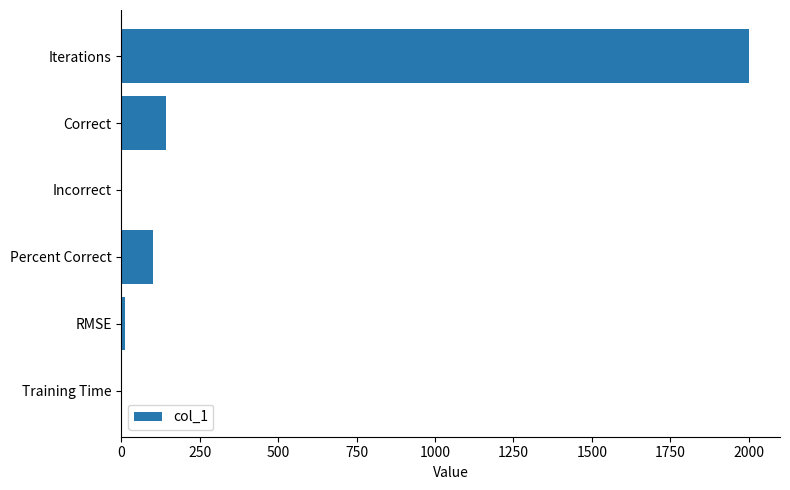

Where is the data nearest to the value 1000?

Correct